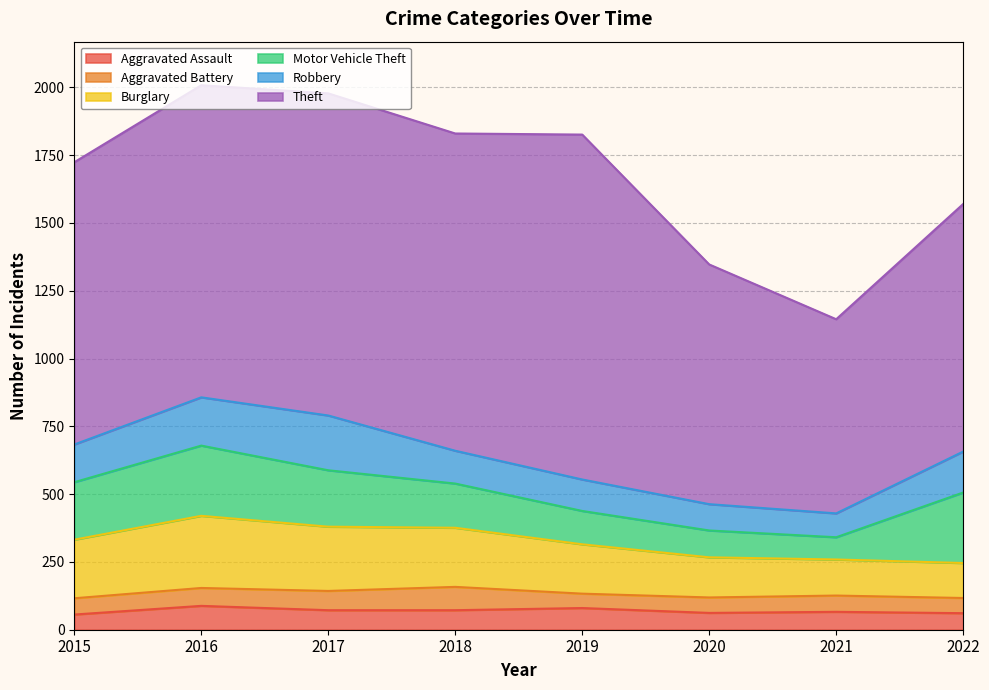

What is the difference between the second highest and minimum values in the Motor Vehicle Theft series?

177